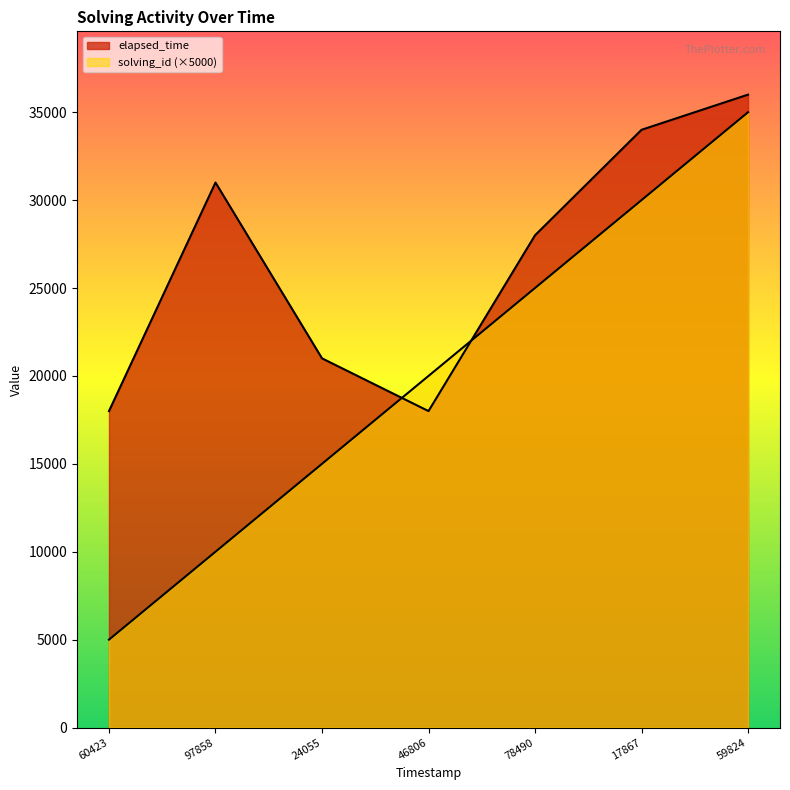

Which series changed the most between 60423 and 17867?

solving_id